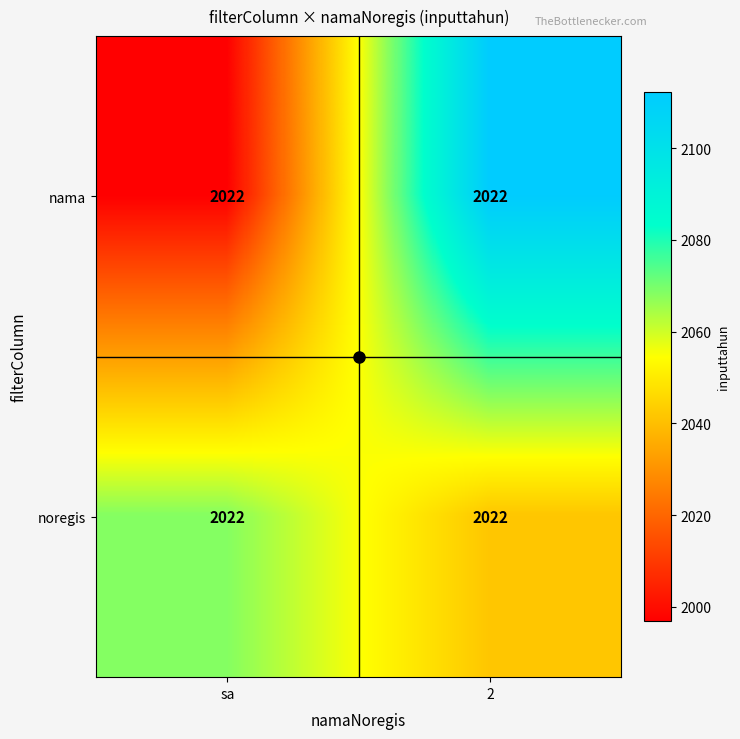

The nama series shows 1008.5 at sa. True or false?

False